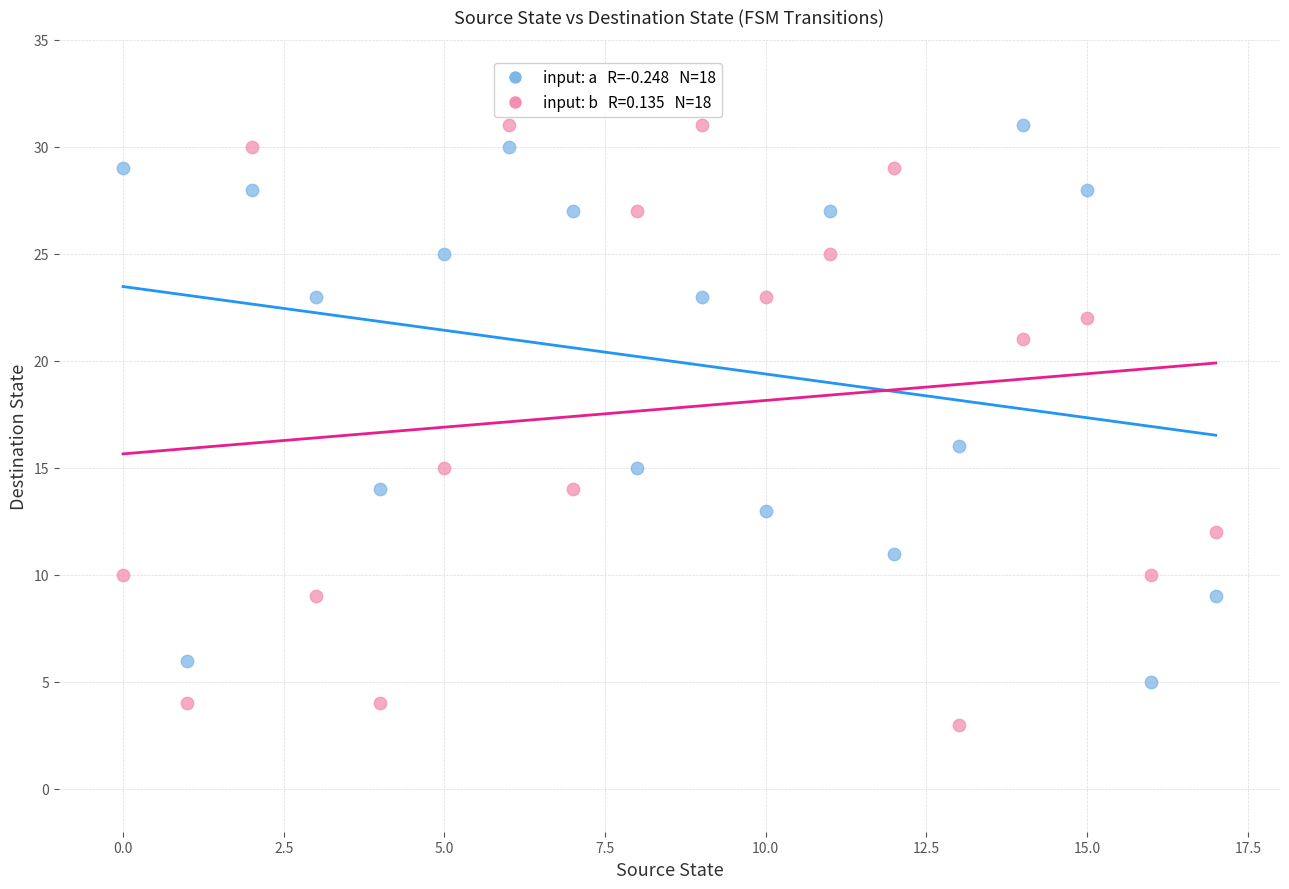

Across all series, what Y value is closest to 17?

16